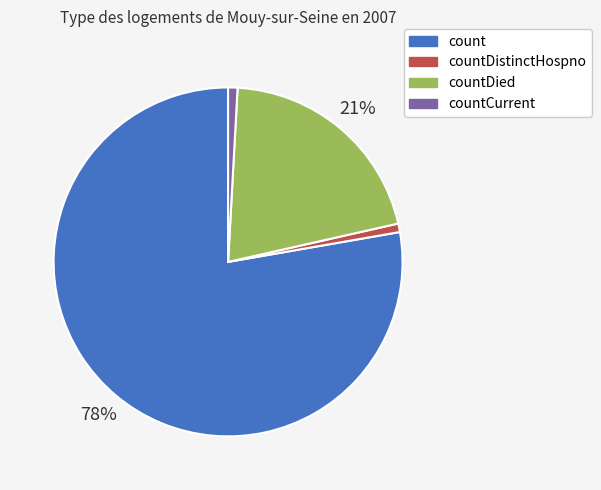

Count the number of slices in the pie.

4